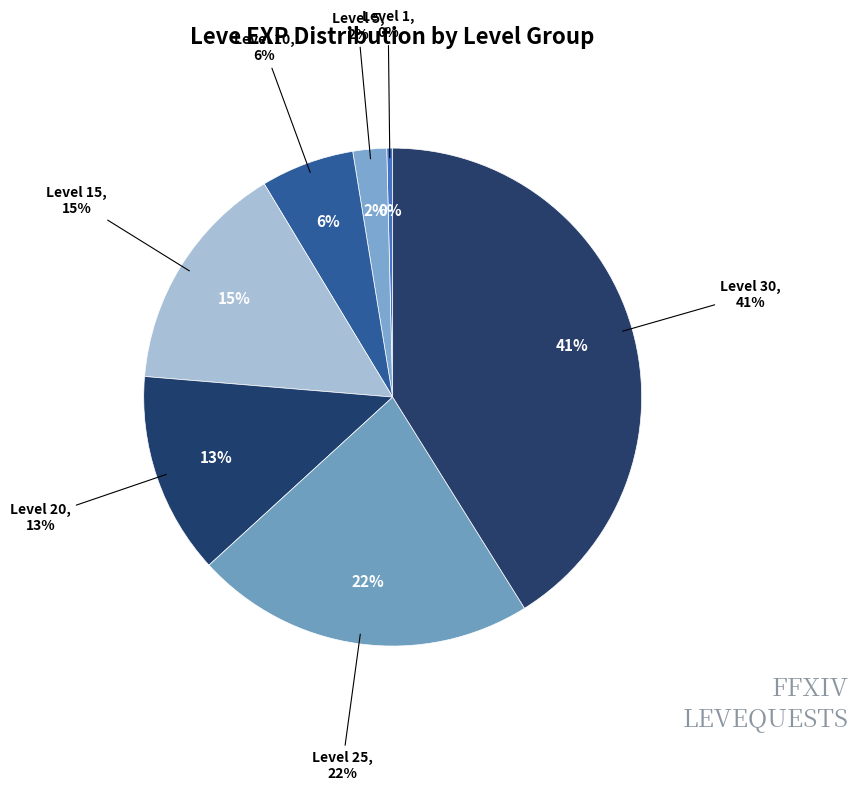

To the nearest percent, what portion does Level 5 represent?

2%